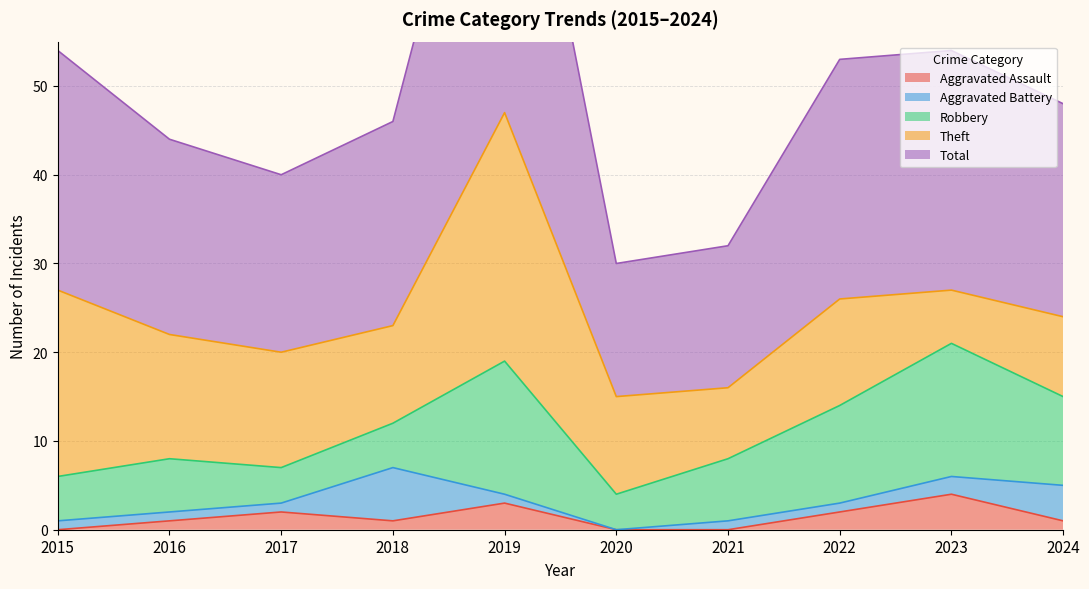

Which label corresponds to the smallest value in the chart?

2015